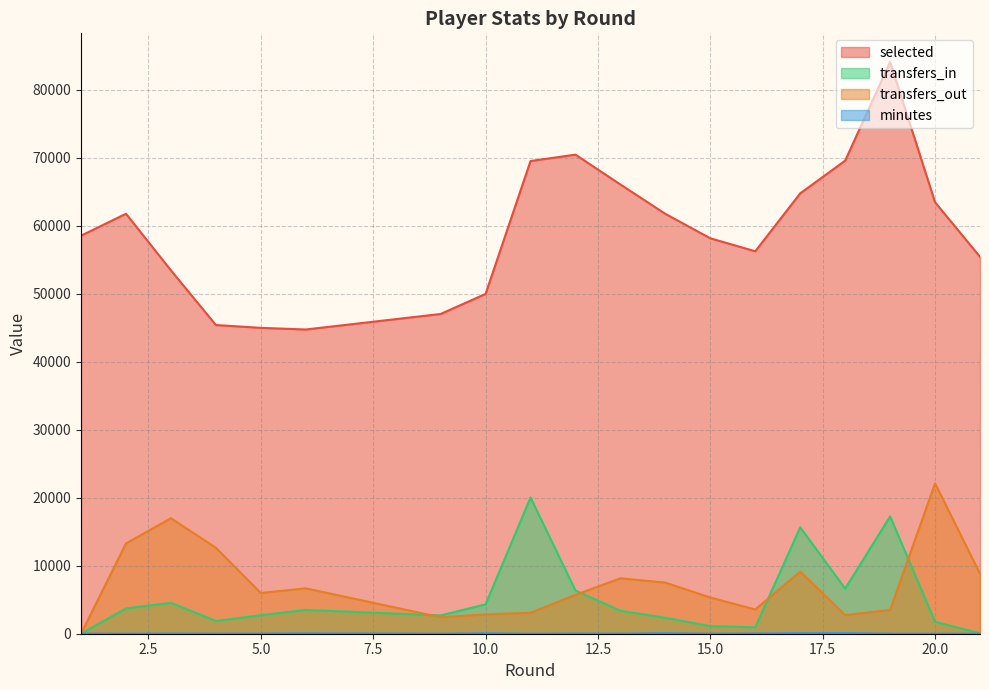

How many positive values does the minutes series have?

16